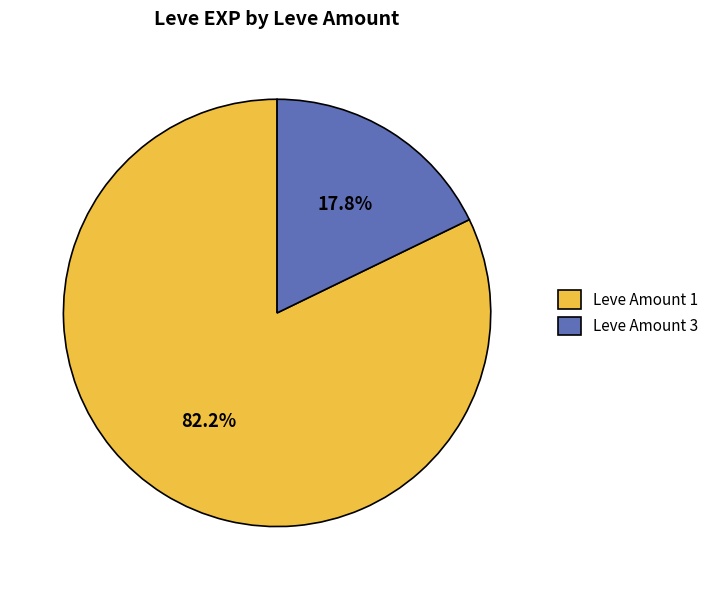

Is Leve Amount 1 the majority of the pie?

Yes